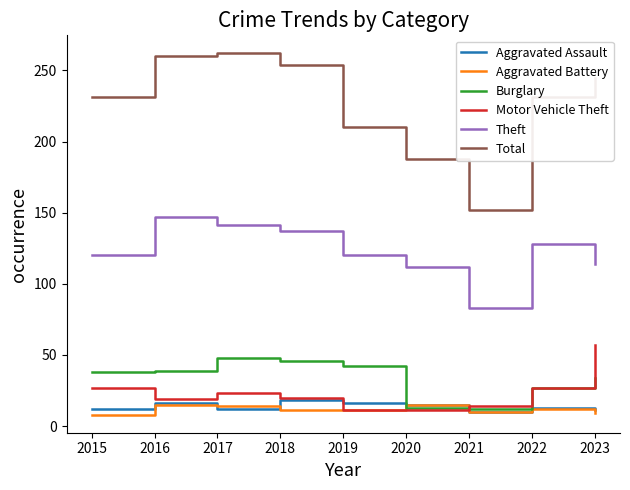

The Motor Vehicle Theft series shows 57 at 2023. True or false?

True